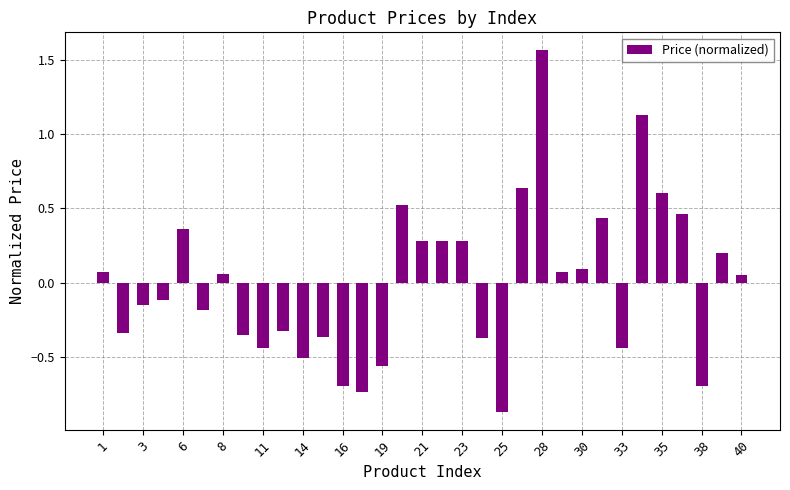

What is the difference between the maximum and minimum values?

2.4